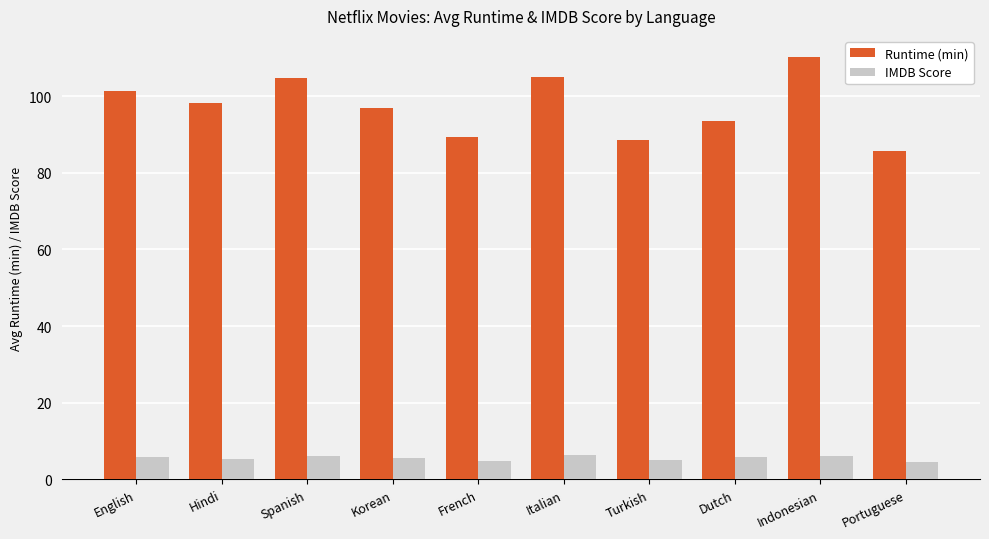

At Portuguese, list the series in order from smallest to largest.

IMDB Score, Runtime (min)